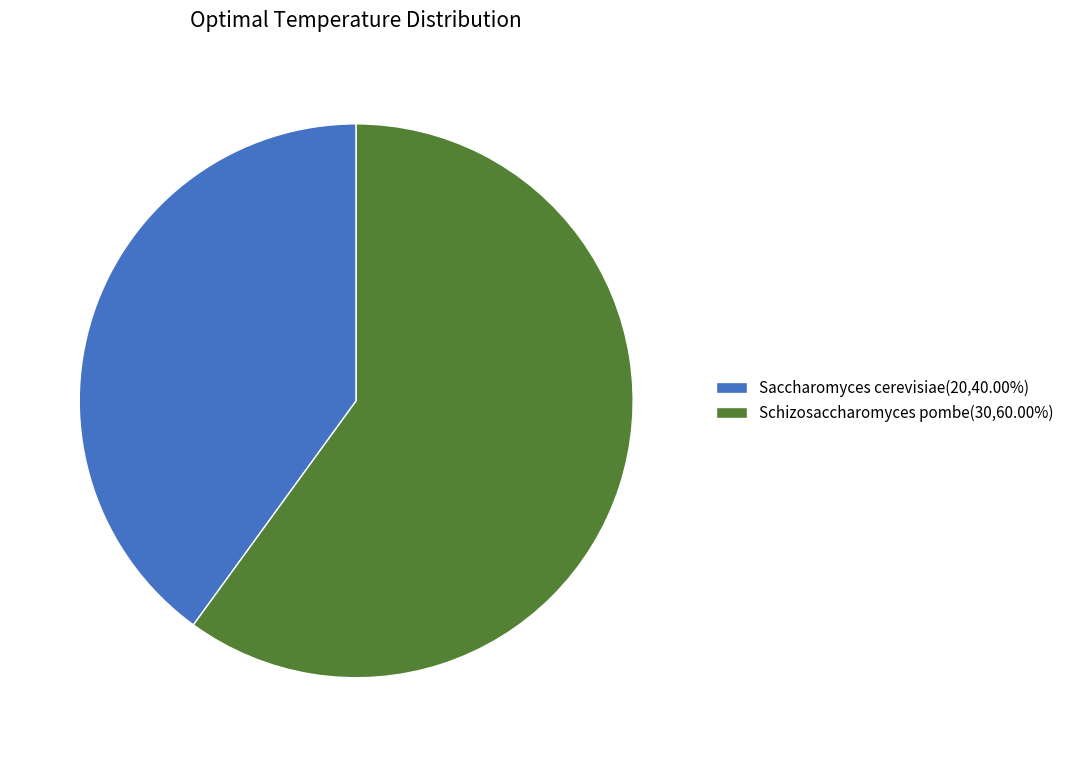

What is the largest slice in the pie chart?

Schizosaccharomyces pombe